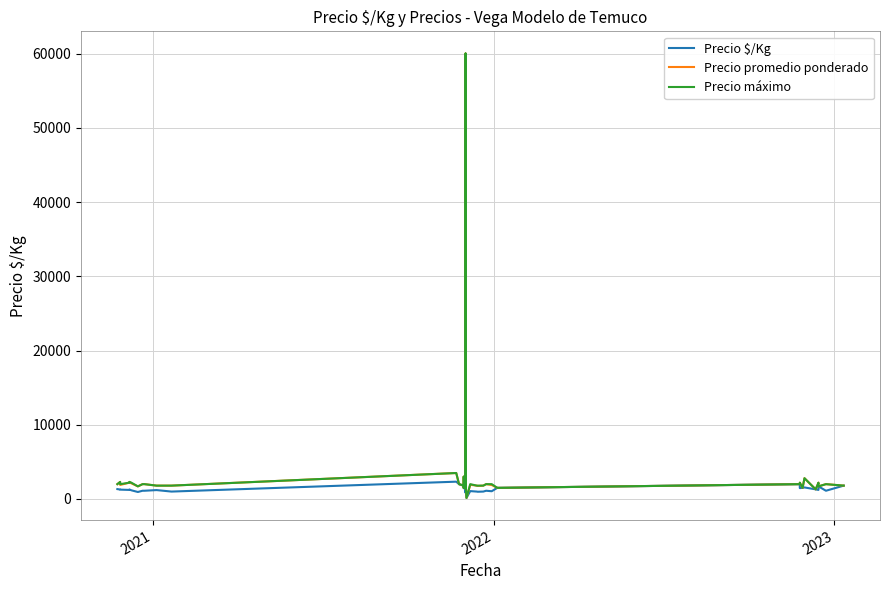

What is the minimum value for Precio promedio ponderado?

150.0